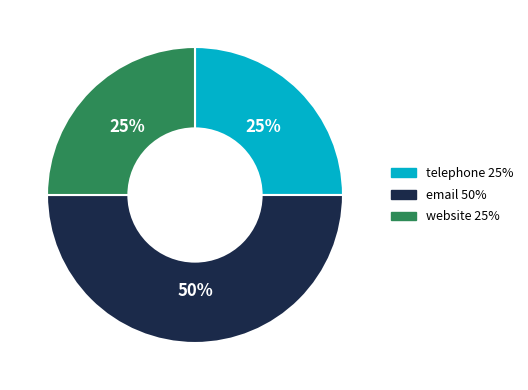

Which slice is the largest?

email